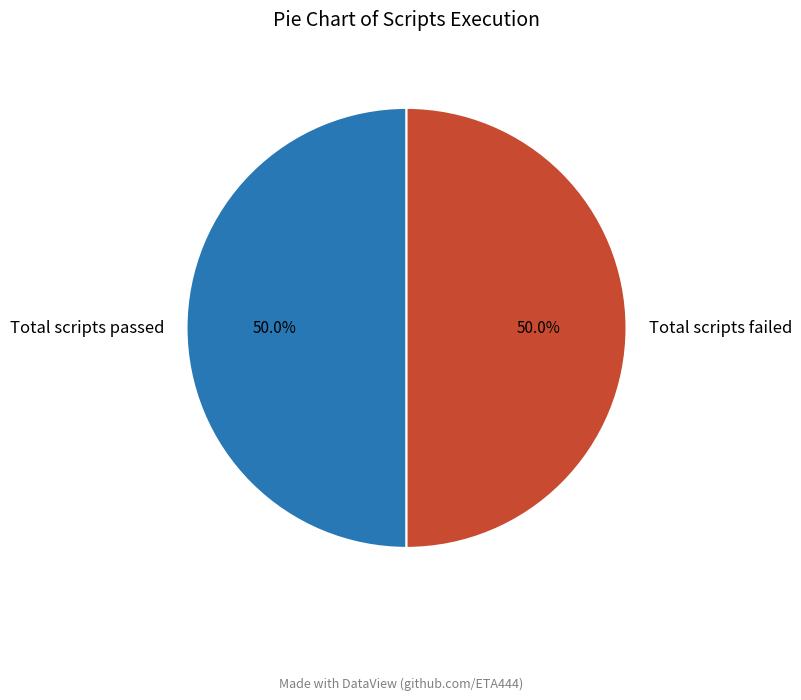

What portion of the pie excludes Total scripts failed?

50.0%